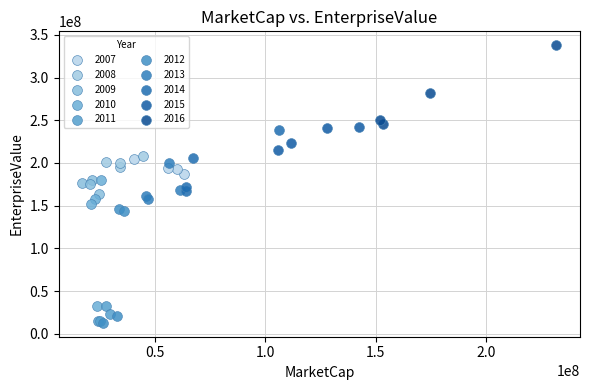

Which series contains the highest Y value?

2016